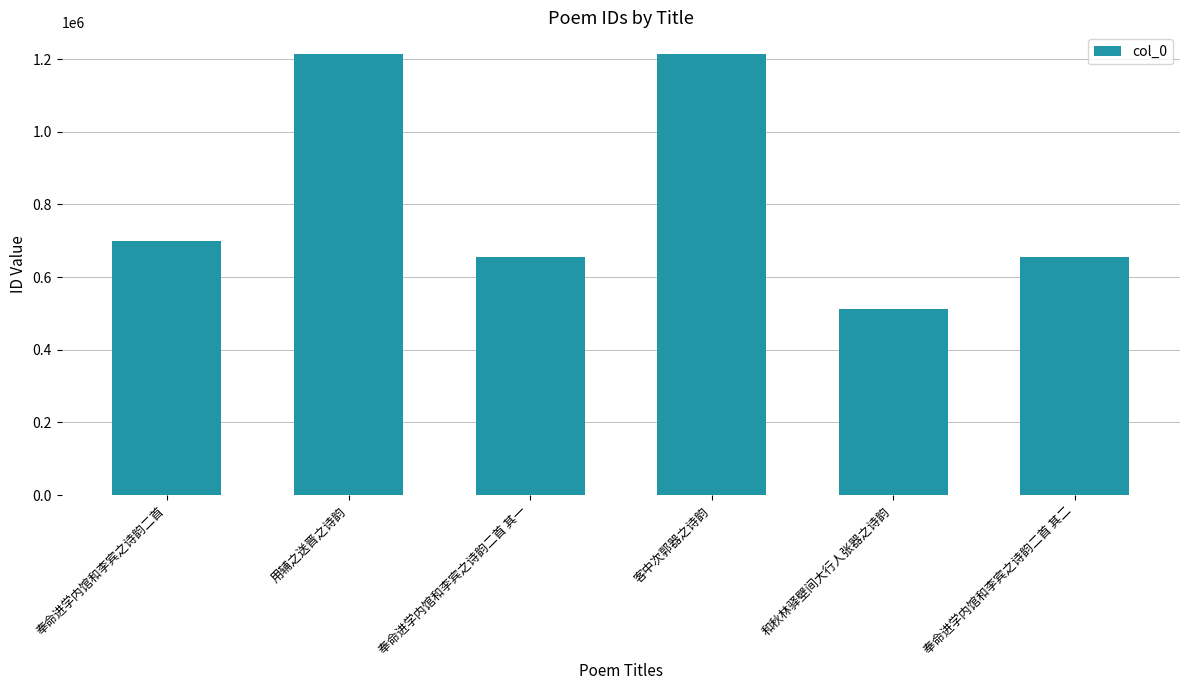

The value at 客中次郭器之诗韵 is 324066. True or false?

False